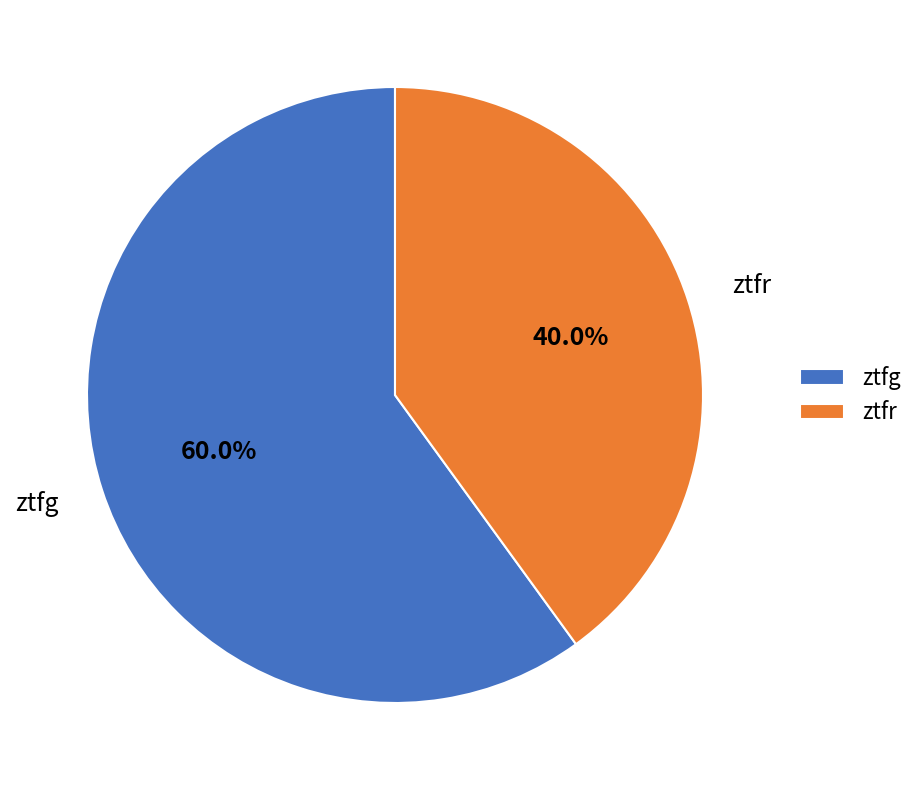

Which has a higher value, ztfr or ztfg?

ztfg